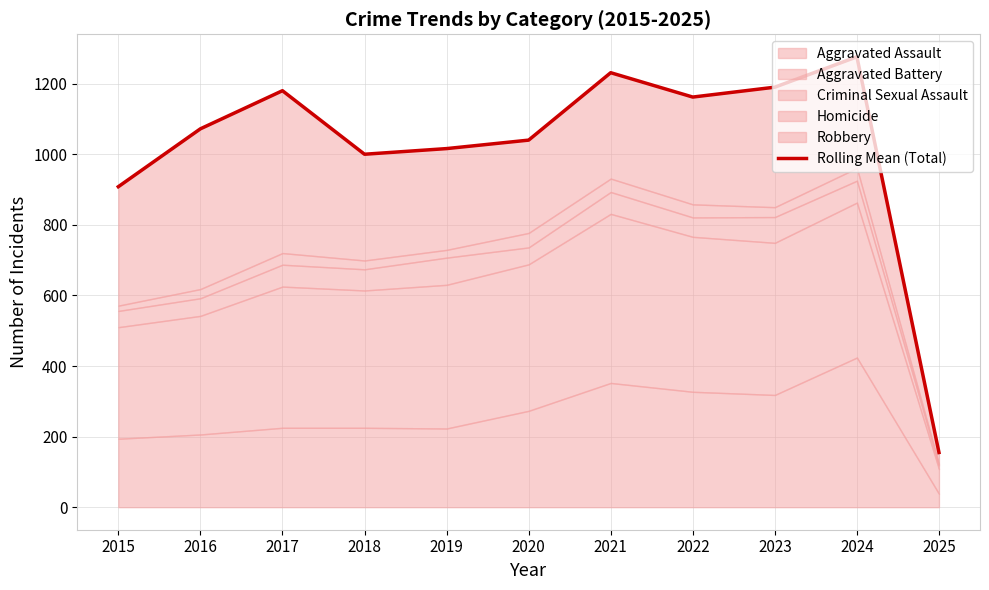

Which has a higher value, 2025 or 2016?

2016